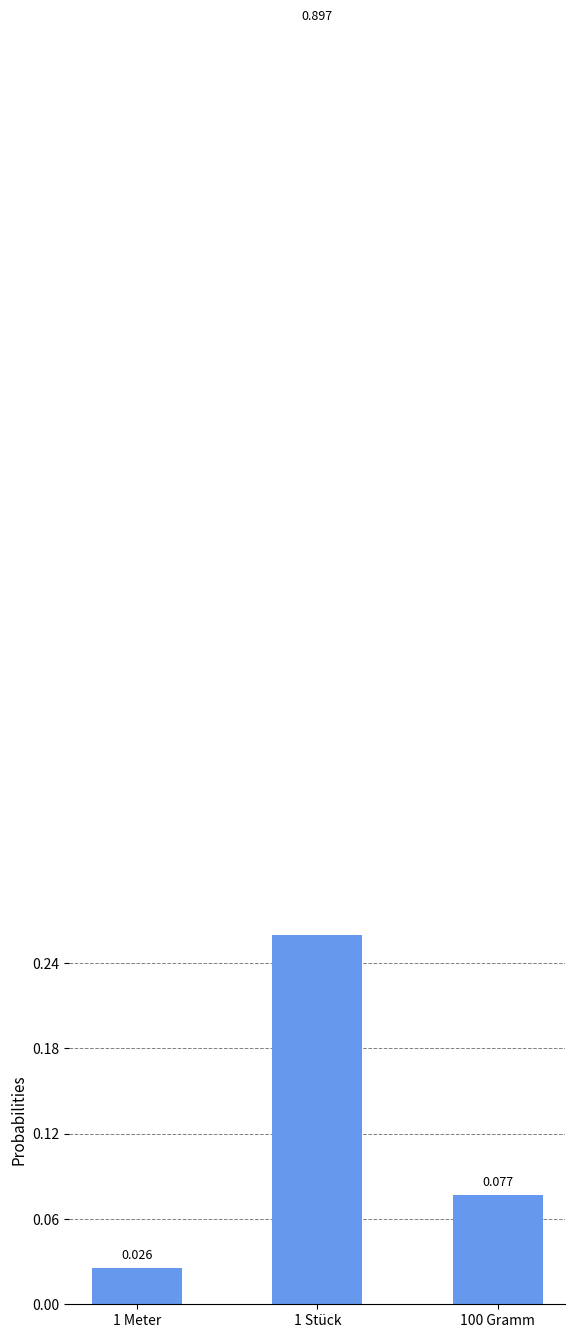

What is the average value?

0.3